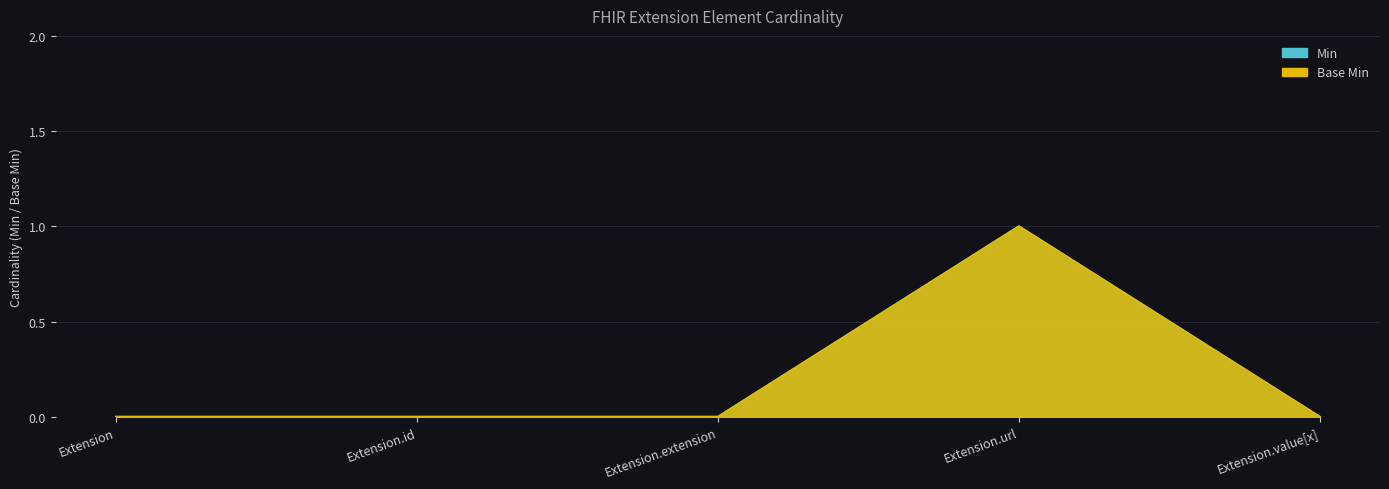

Where is Min nearest to the value 0?

Extension